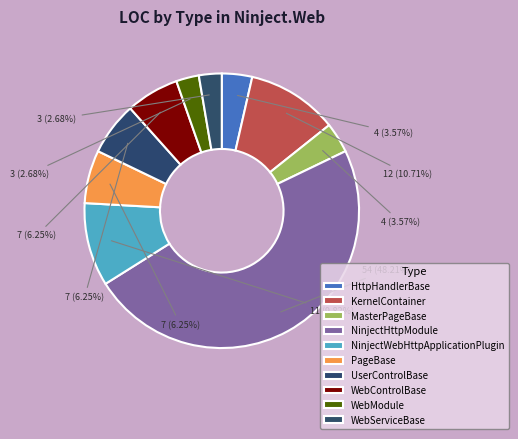

To the nearest percent, what percentage of the pie is WebServiceBase?

3%